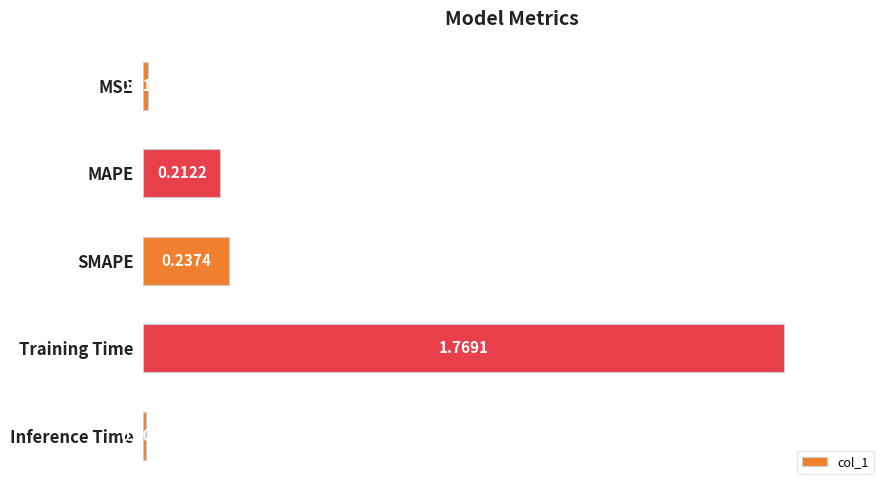

Rank the categories by value from highest to lowest.

Training Time, SMAPE, MAPE, MSE, Inference Time